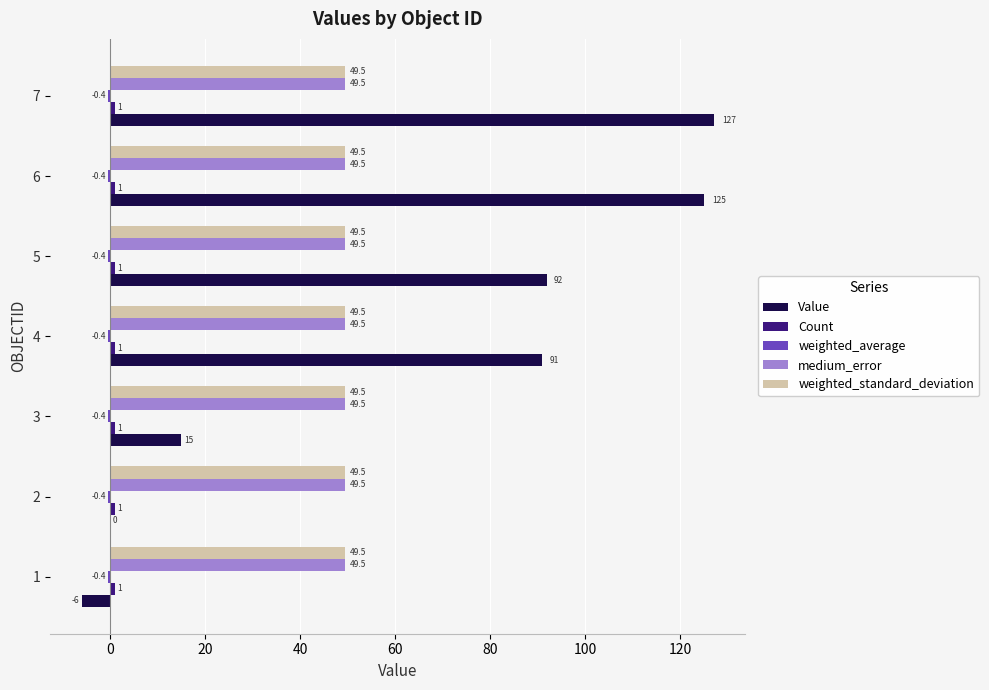

What is the sum of all medium_error values?

346.5